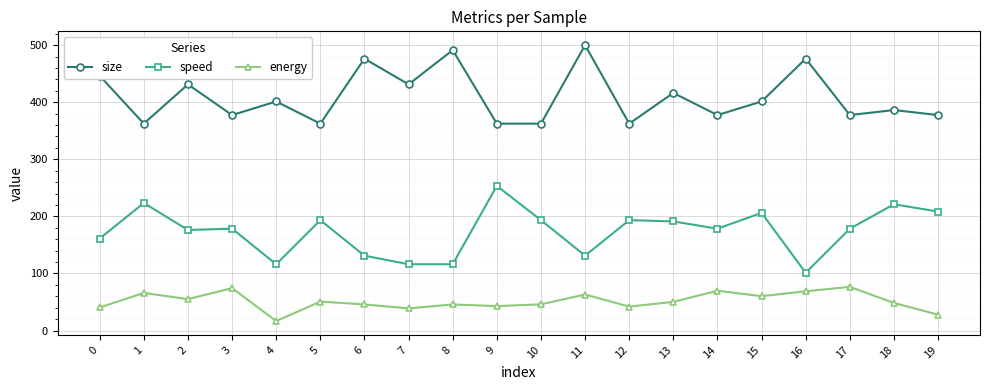

What is the difference between the highest and lowest values at 8?

445.5